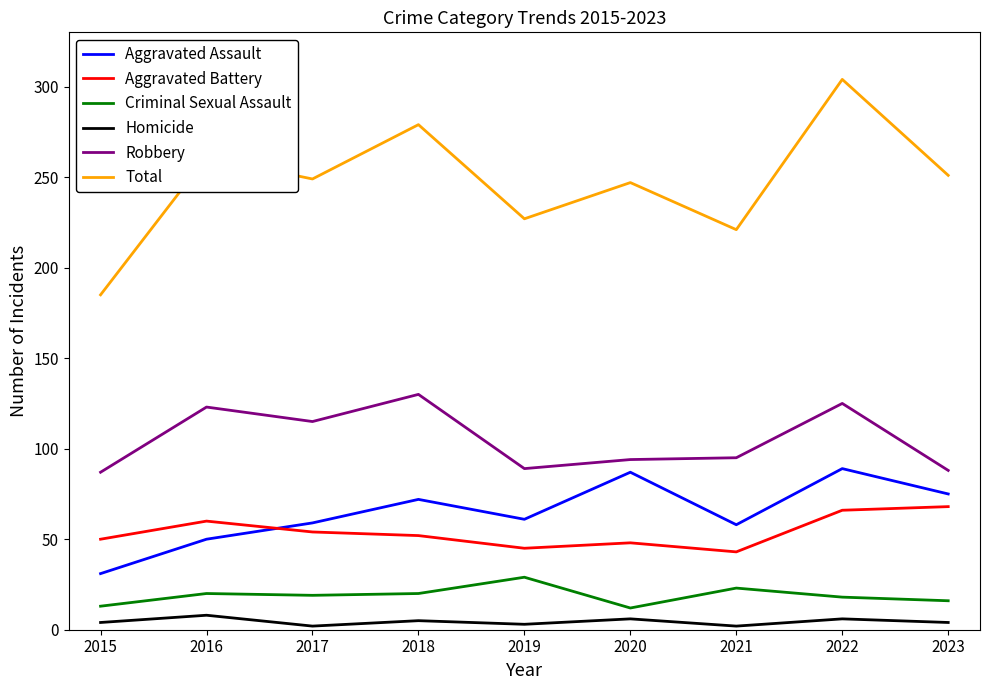

What is the lowest value of the Criminal Sexual Assault series?

12